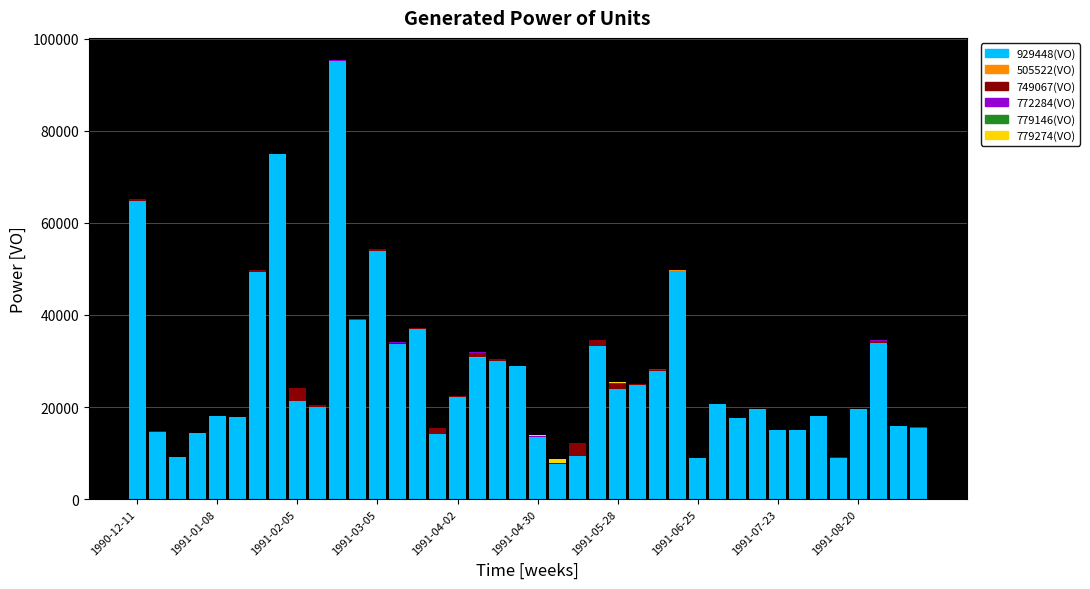

What is the highest value of the 929448(VO) series?

95109.0